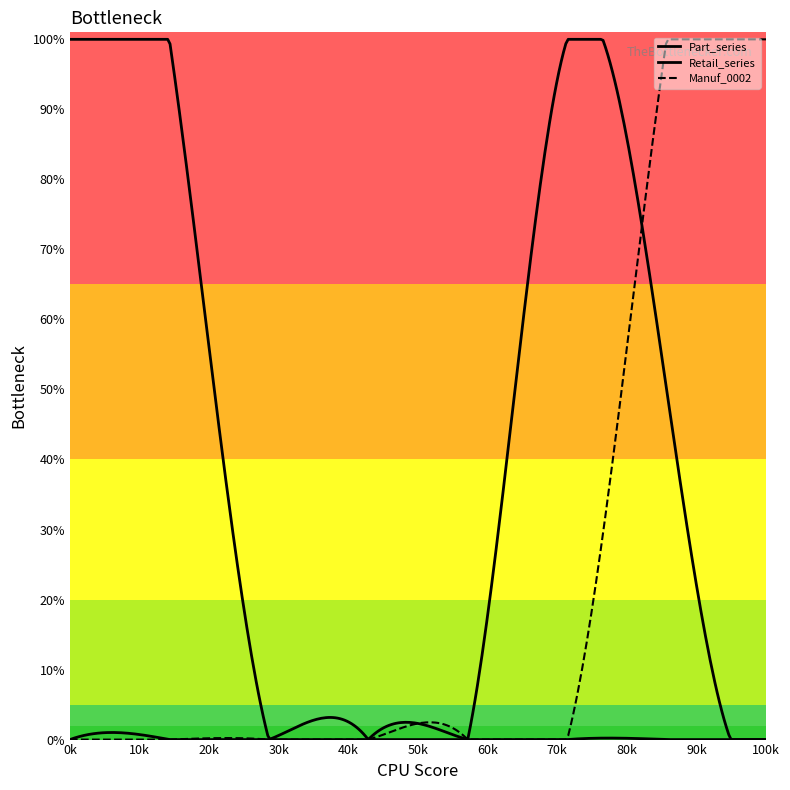

Is this an area chart (filled region under the line)?

No